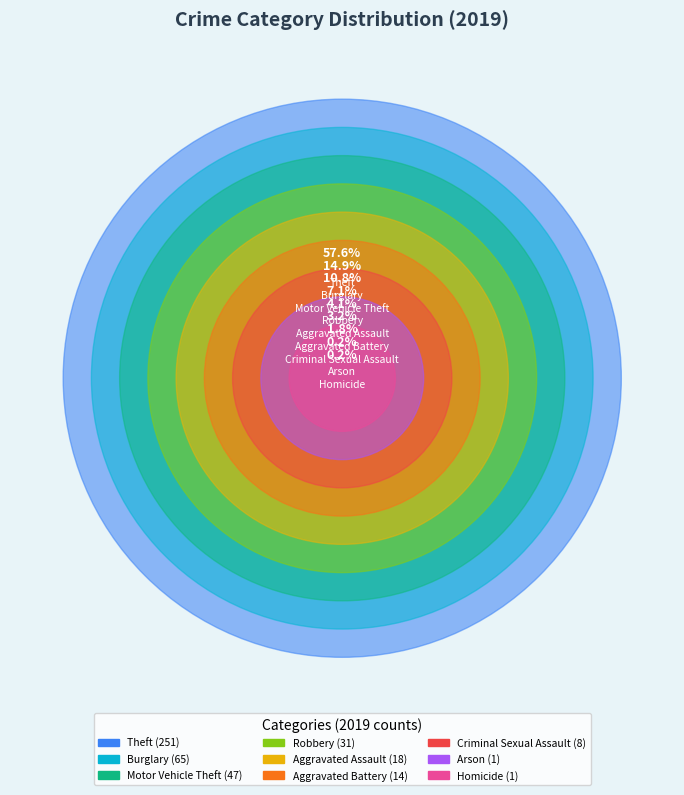

To the nearest percent, what is the difference between the largest and smallest slice percentages?

57%